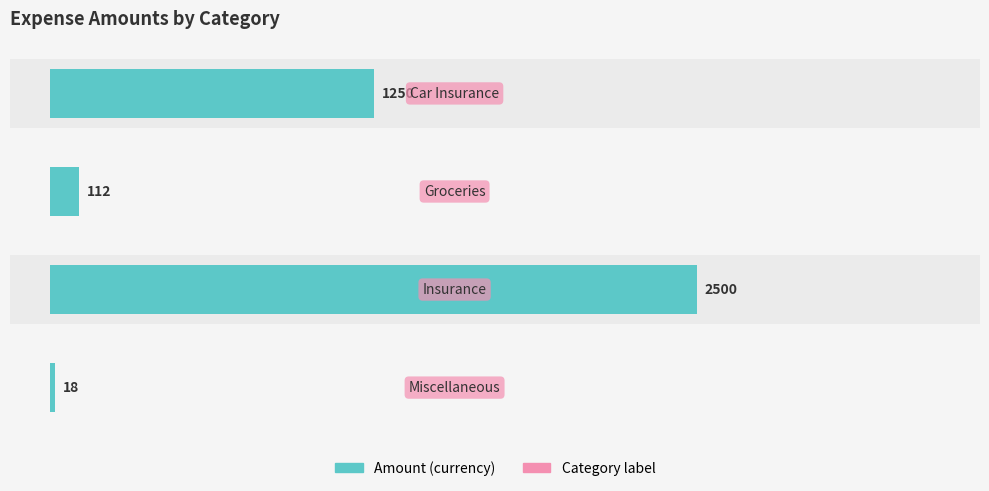

What is the value of the 4th bar from the top?

18